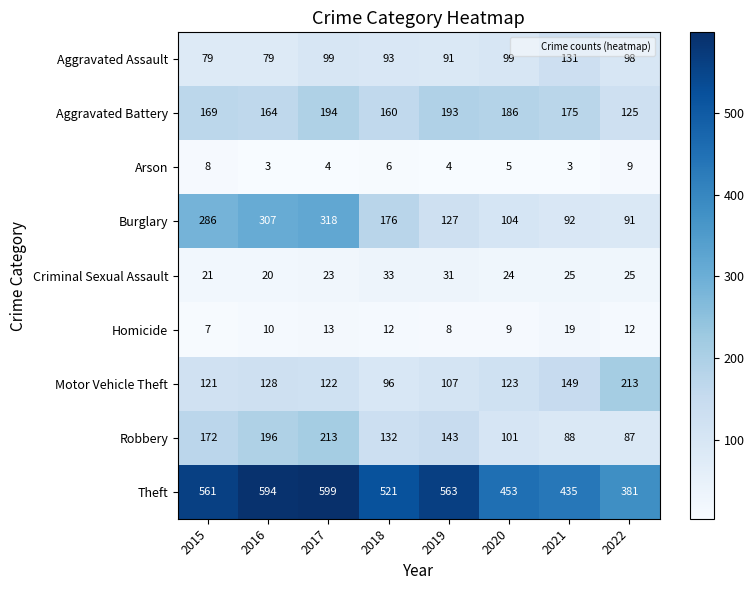

Count the number of data series in this chart.

9